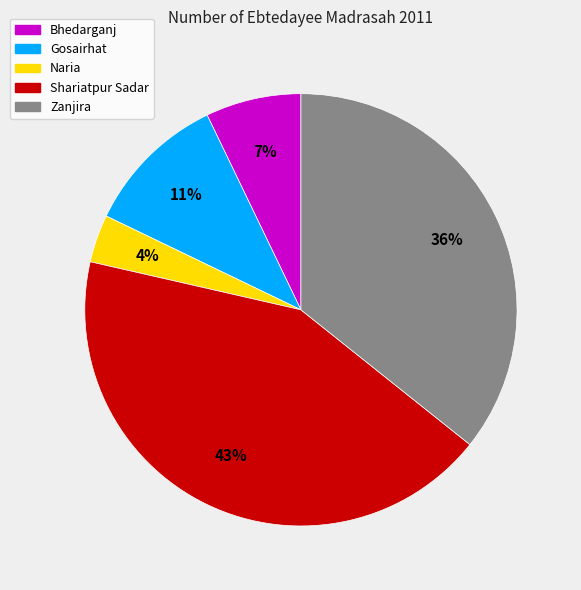

To the nearest percent, what is the average slice percentage?

20%